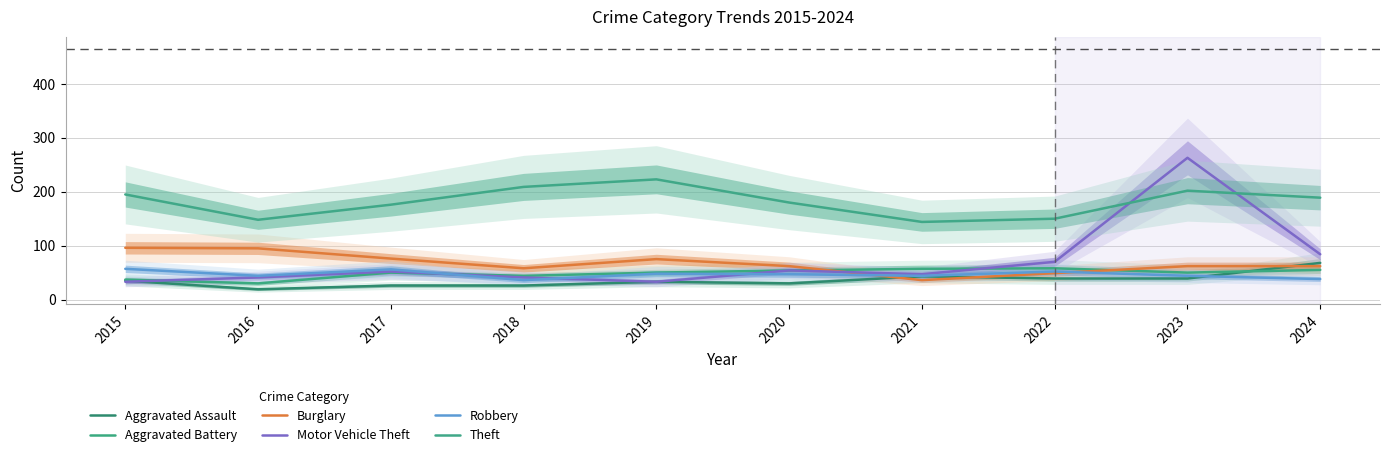

How many lines are shown in the chart?

6